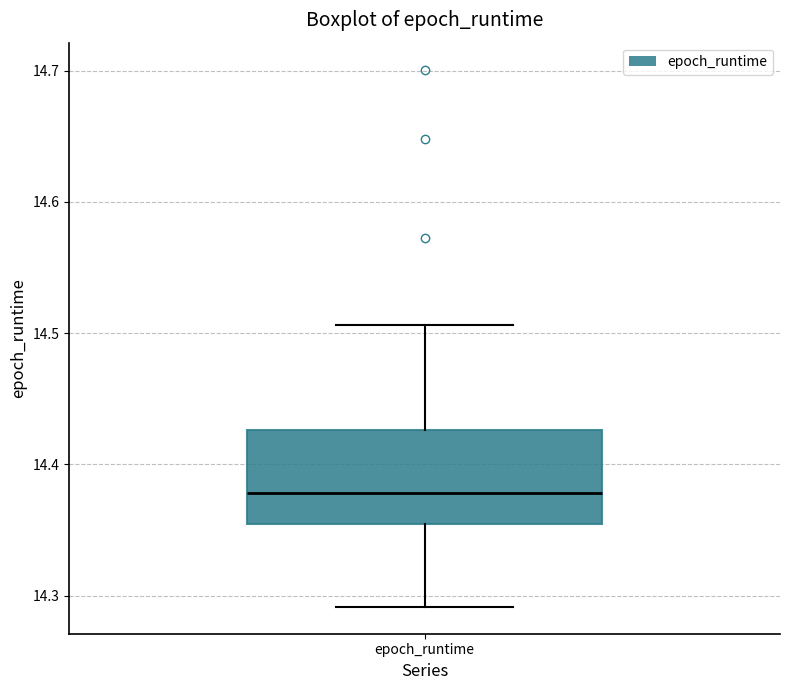

Where is the upper edge of the box for epoch_runtime on the y-axis? The values are not printed on the chart, so give them approximately, as read against the axis.

14.43